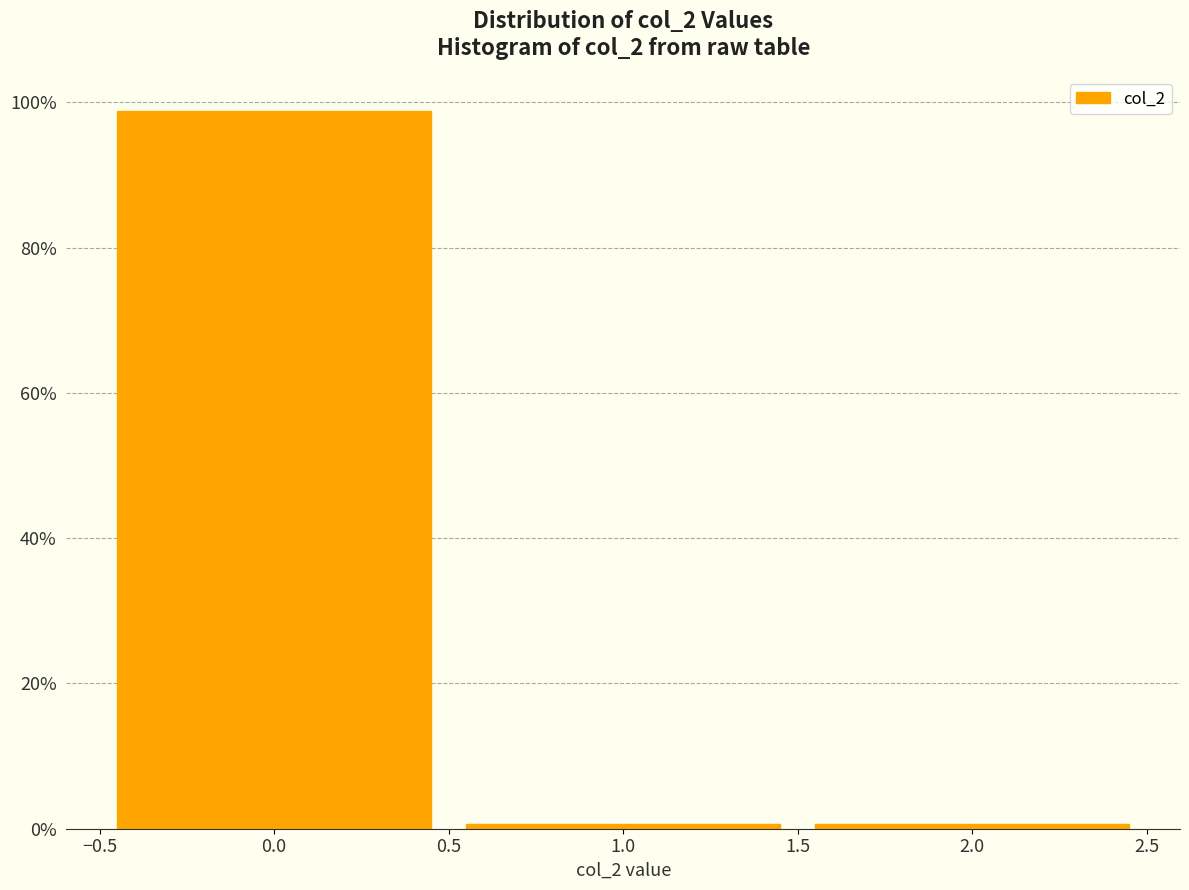

What is the height of the bar covering -0.5 to 0.5 on the x-axis? The values are not printed on the chart, so give them approximately, as read against the axis.

98